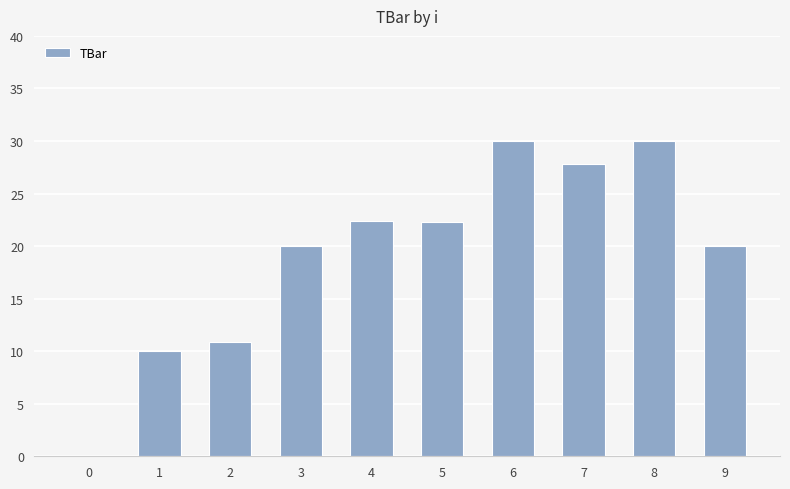

What is the sum of the values at 1 and 3?

30.0